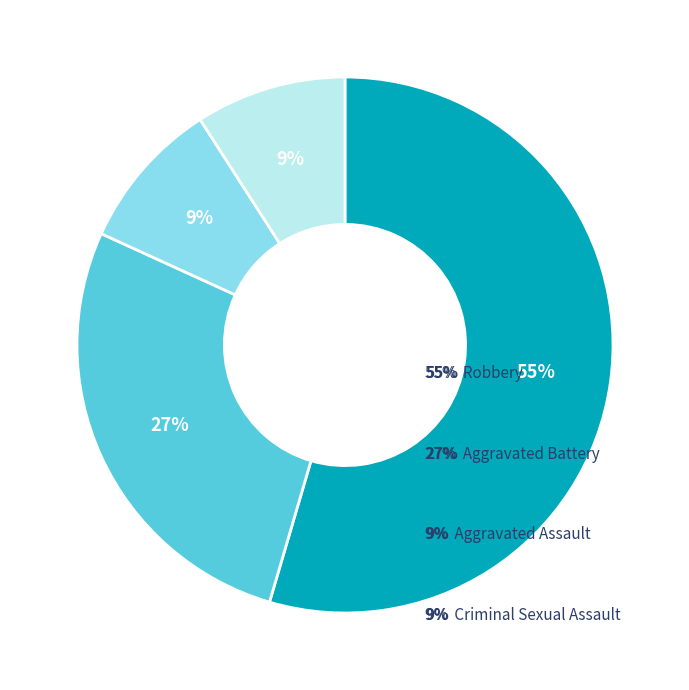

To the nearest percent, what is the average slice percentage?

25%